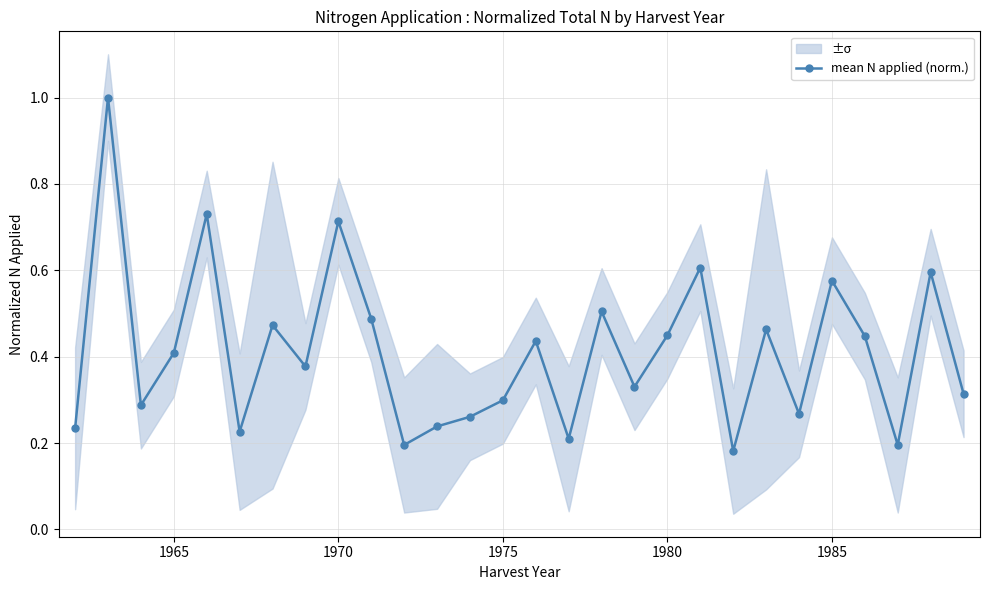

What is the difference between the second highest and minimum values?

0.5